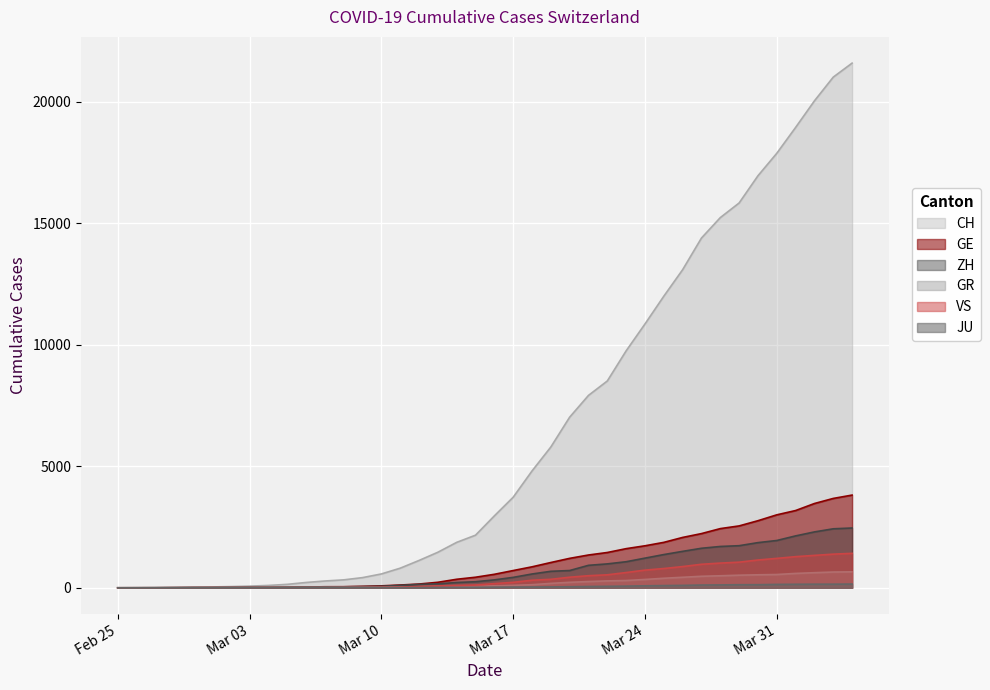

What is the sum of all GE values?

43216